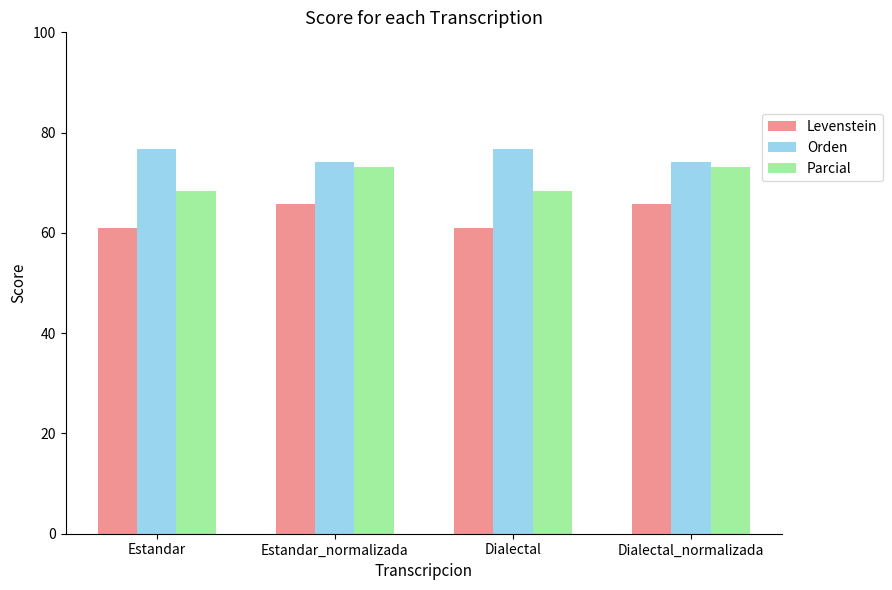

Which series has the largest range (max minus min)?

Parcial